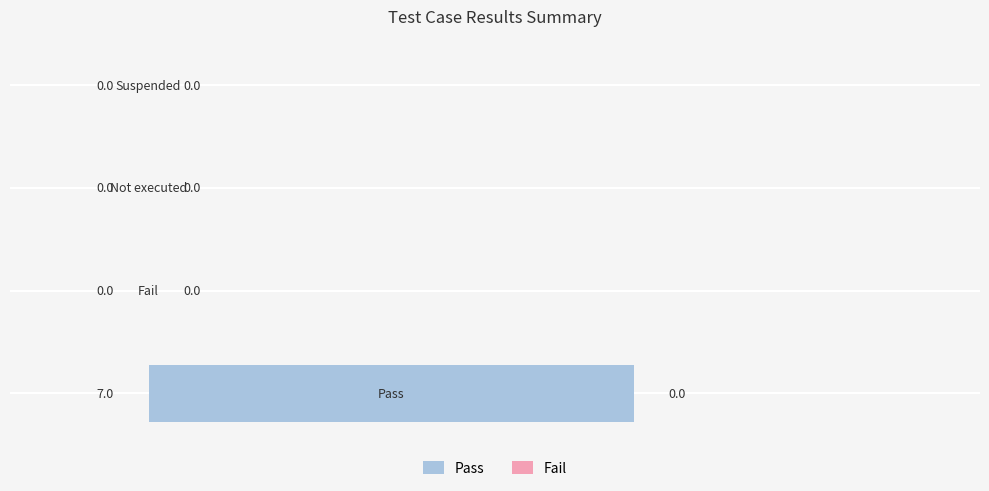

What is the sum of all values?

7